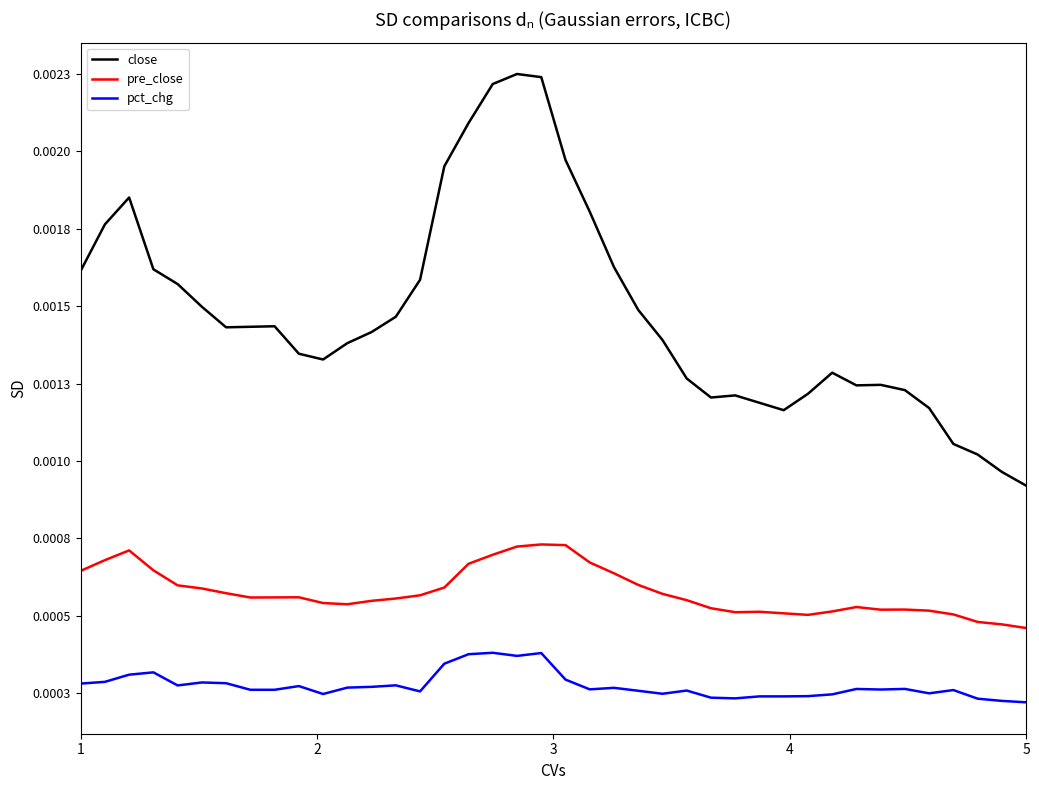

Does the chart have visible grid lines?

No